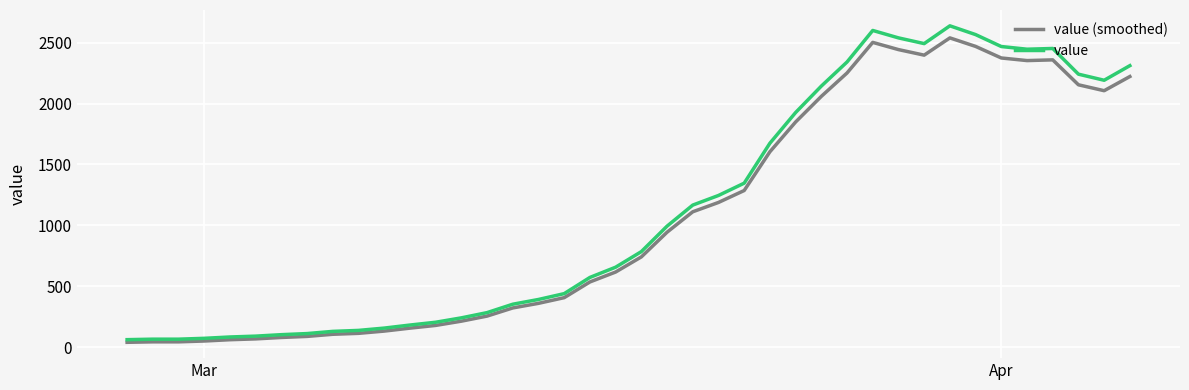

What is the maximum value shown in the chart?

2638.0